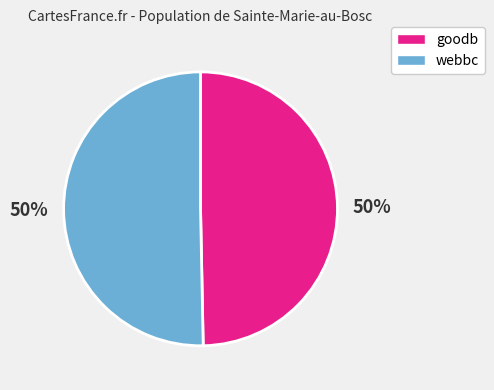

Approximately how many times larger is the value at webbc compared to goodb?

1.0